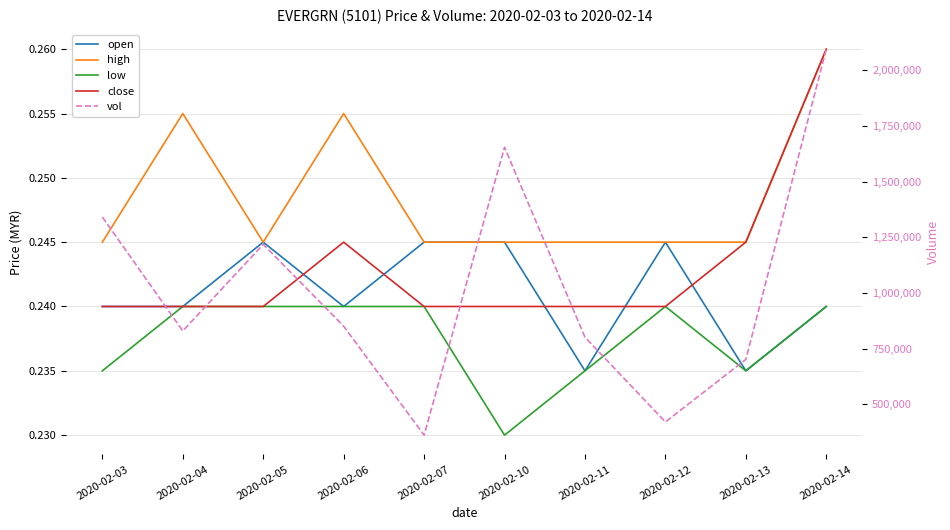

What is the value of the low point at the 10th from the left?

0.2